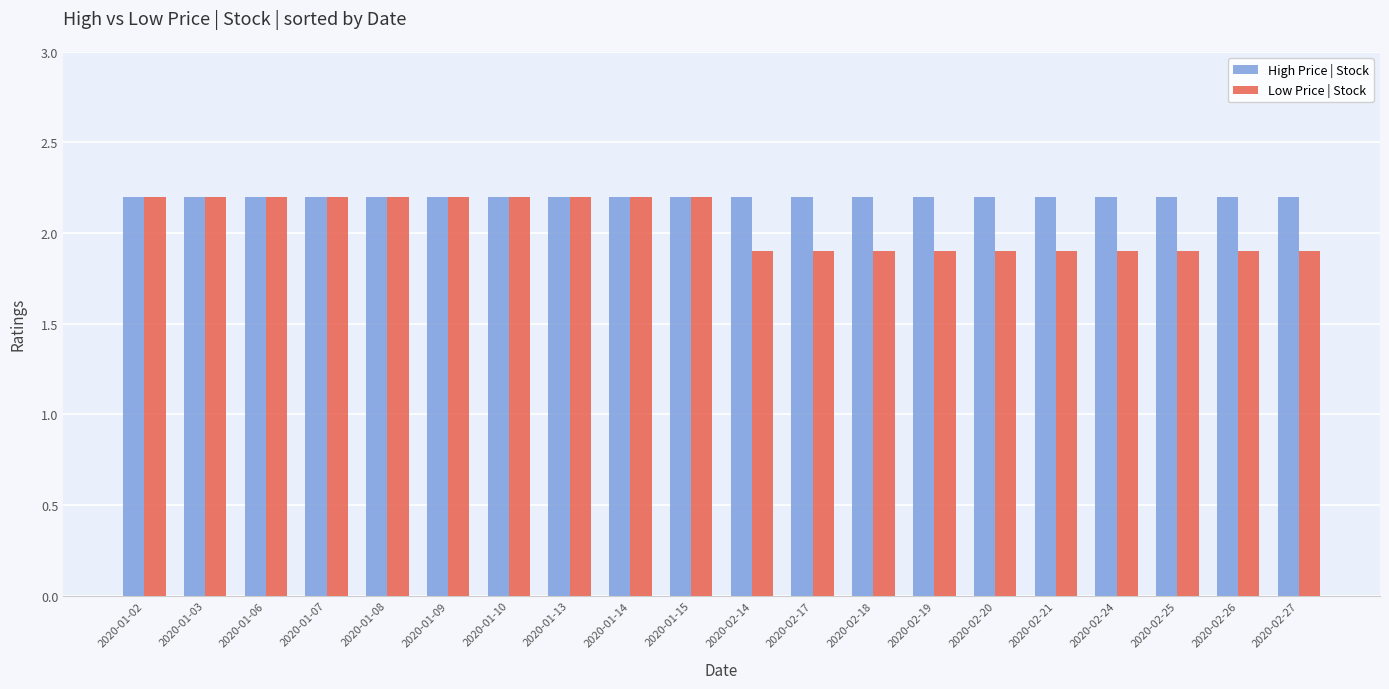

Rank the series by their average value, from highest to lowest.

High Price | Stock, Low Price | Stock